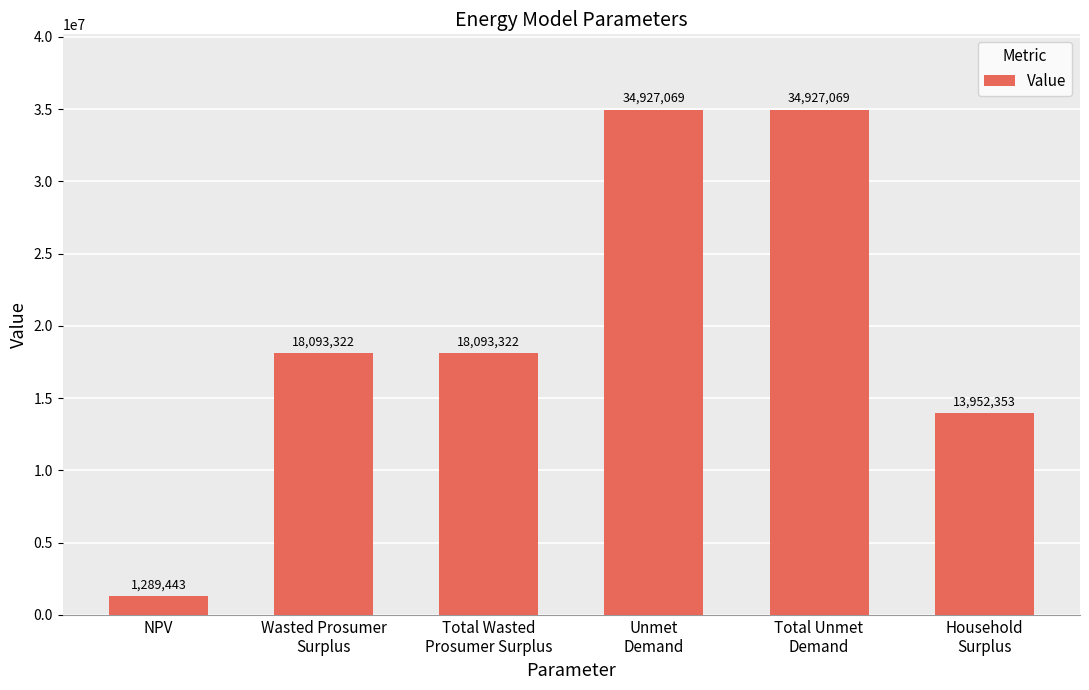

What is the change in value from NPV to Wasted Prosumer
Surplus?

+16803879.1